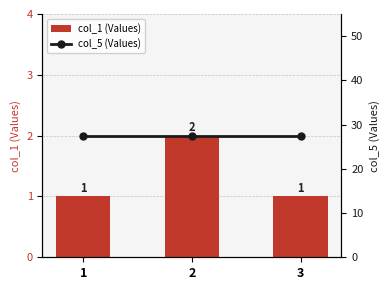

Which series changed the most between 1 and 3?

col_1 (Values)